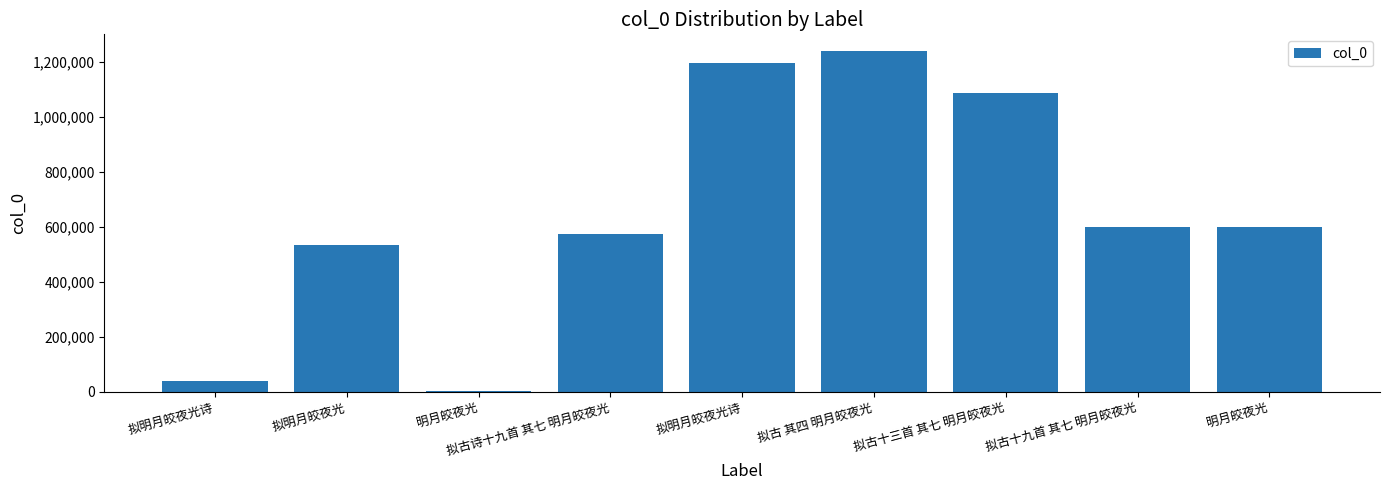

What is the maximum value shown in the chart?

1239342